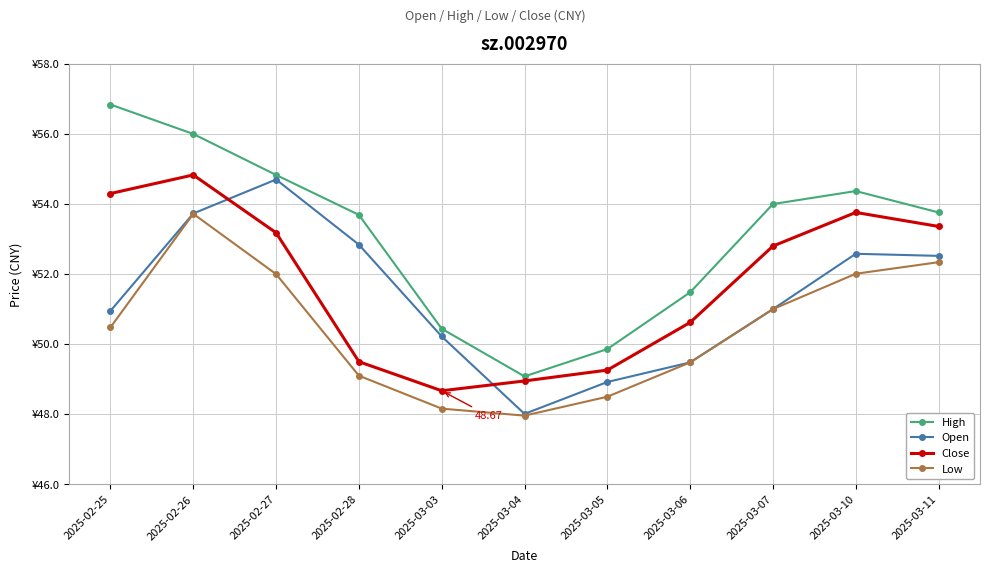

What are all the series names shown in the legend?

High, Open, Close, Low